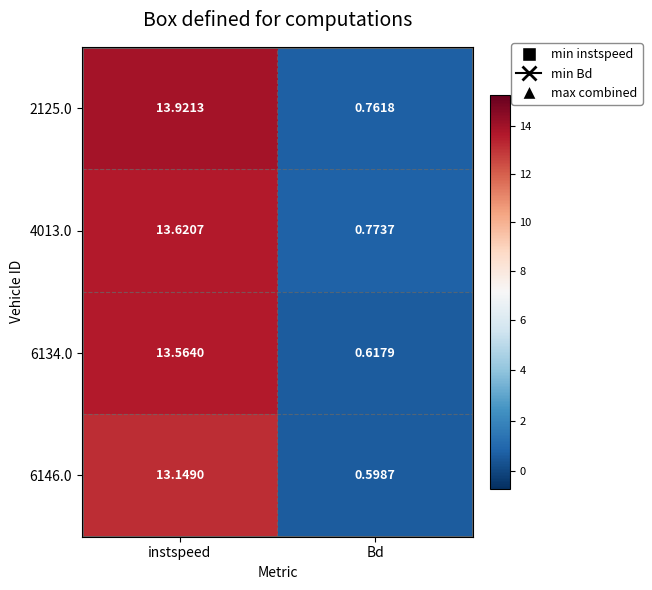

Rank the series by their average value, from lowest to highest.

6146.0, 6134.0, 4013.0, 2125.0